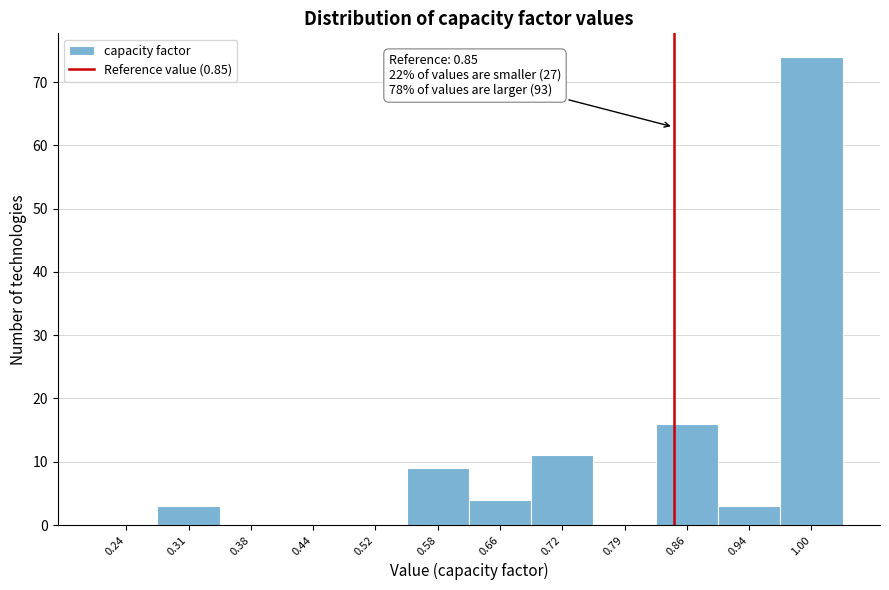

Which range on the x-axis has the tallest bar?

0.97 to 1.04